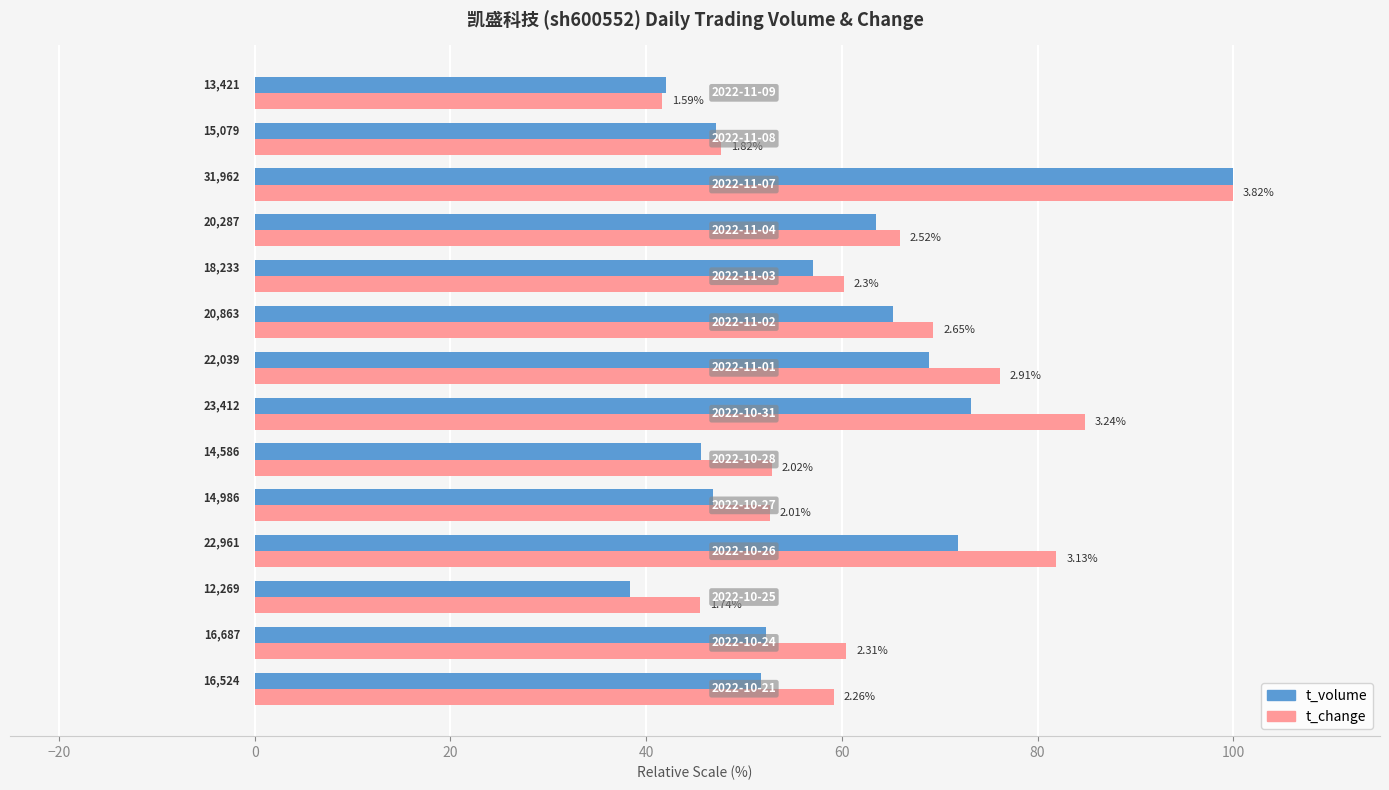

What are all the series names shown in the legend?

t_volume, t_change